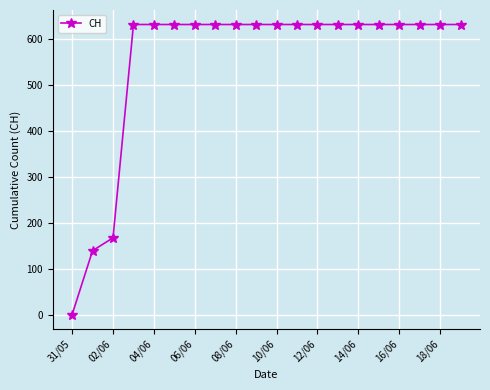

What is the average value?

552